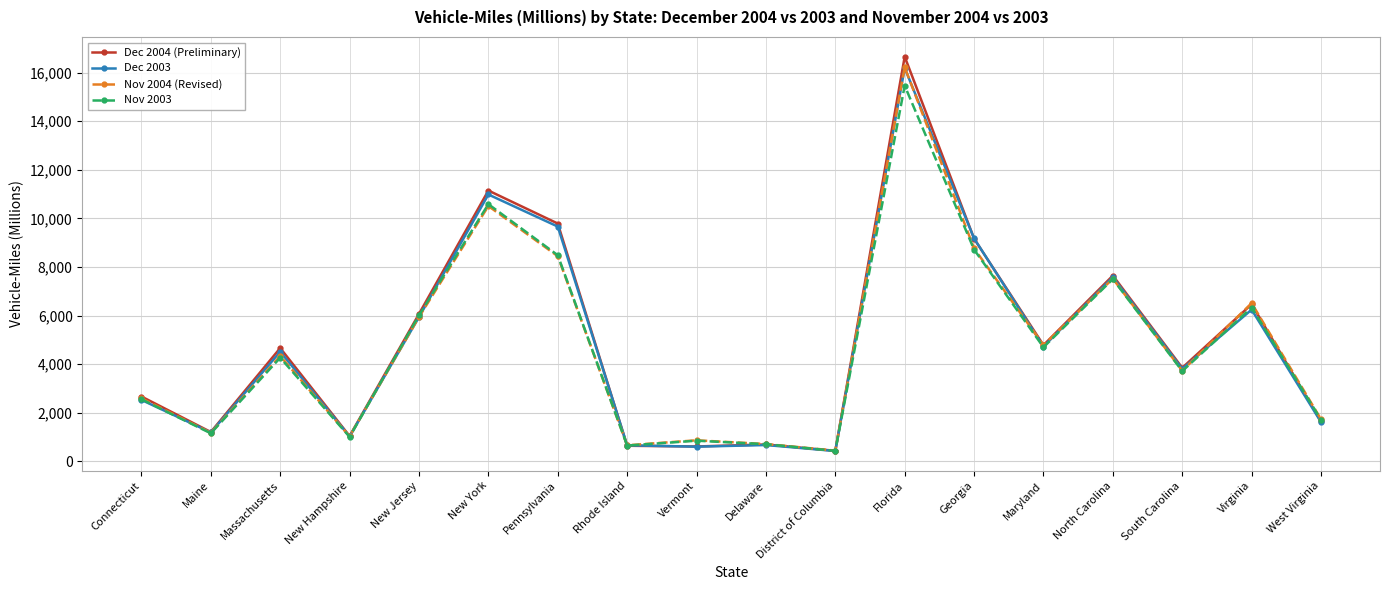

Which series has the widest spread of values?

Dec 2004 (Preliminary)